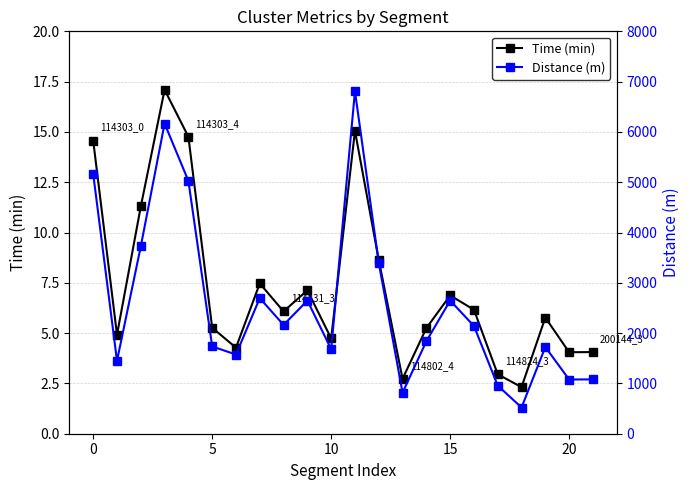

How many interior local valleys does the Time (min) series have?

7